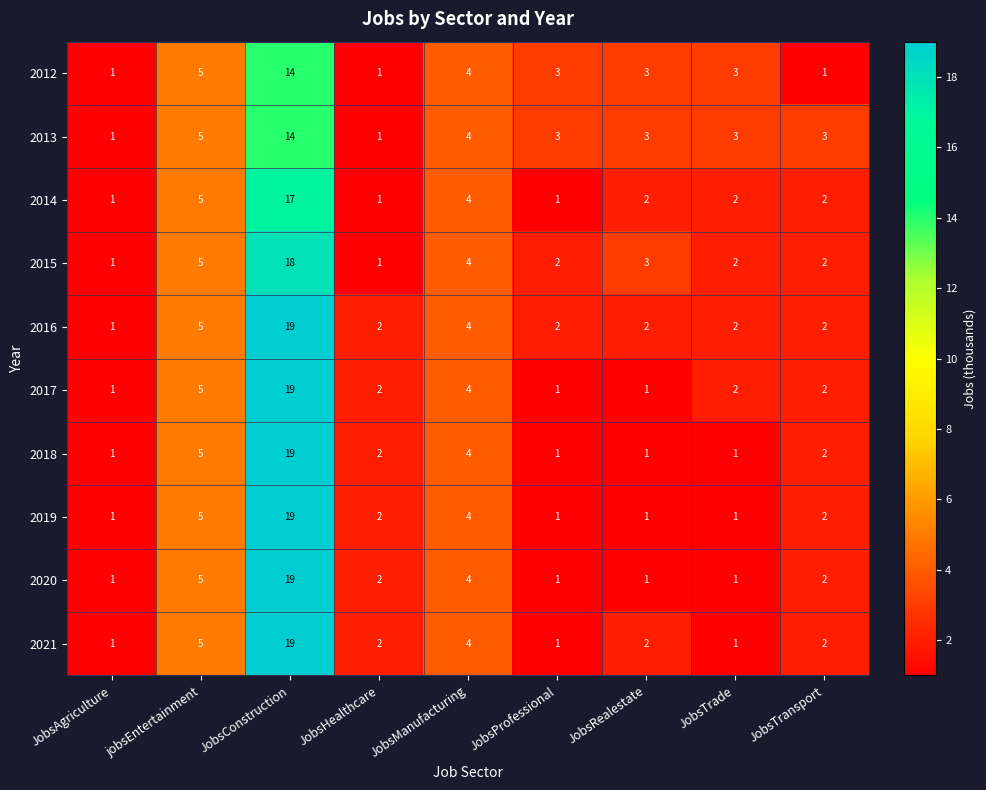

The 2017 series shows 7 at jobsEntertainment. True or false?

False